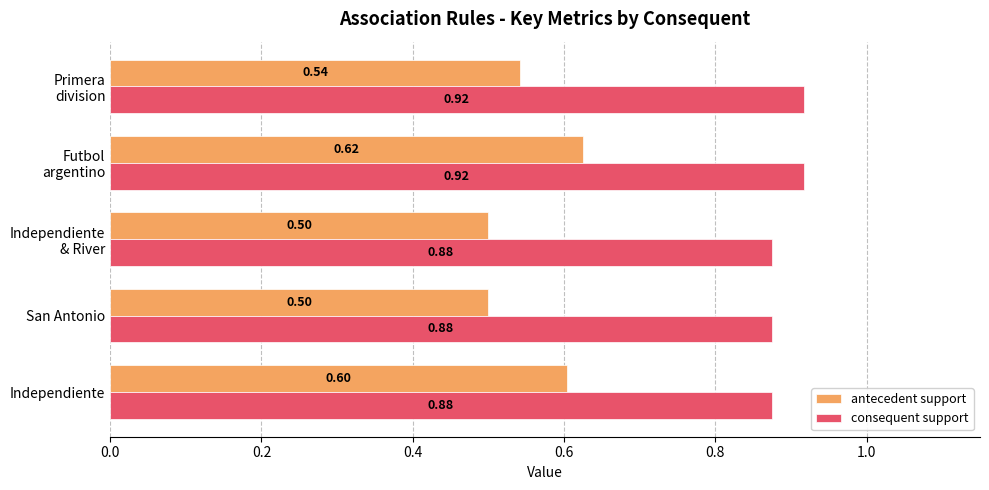

What is the difference between the maximum and minimum values in the antecedent support series?

0.1